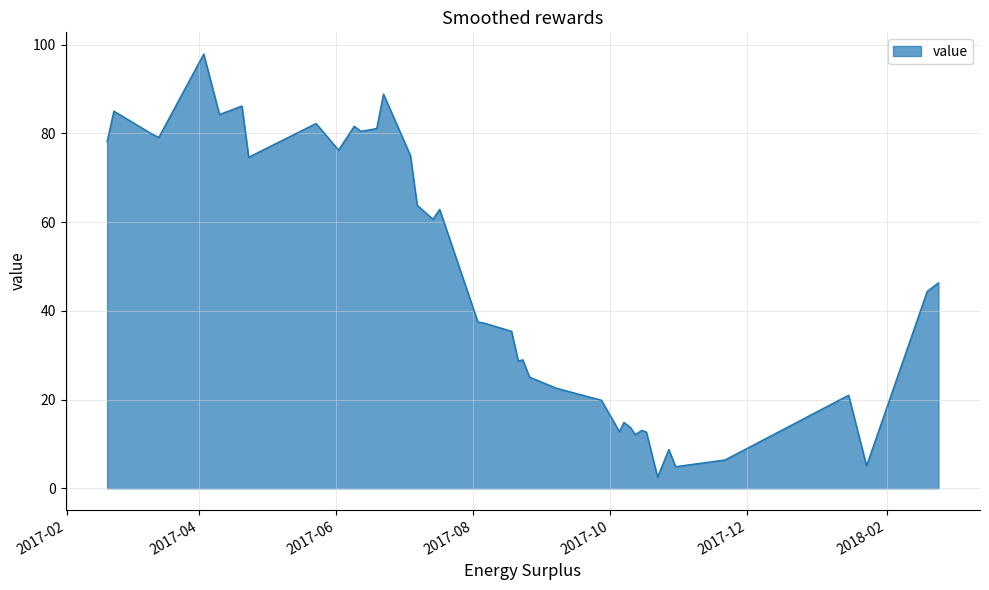

Count the number of values greater than 44.

20